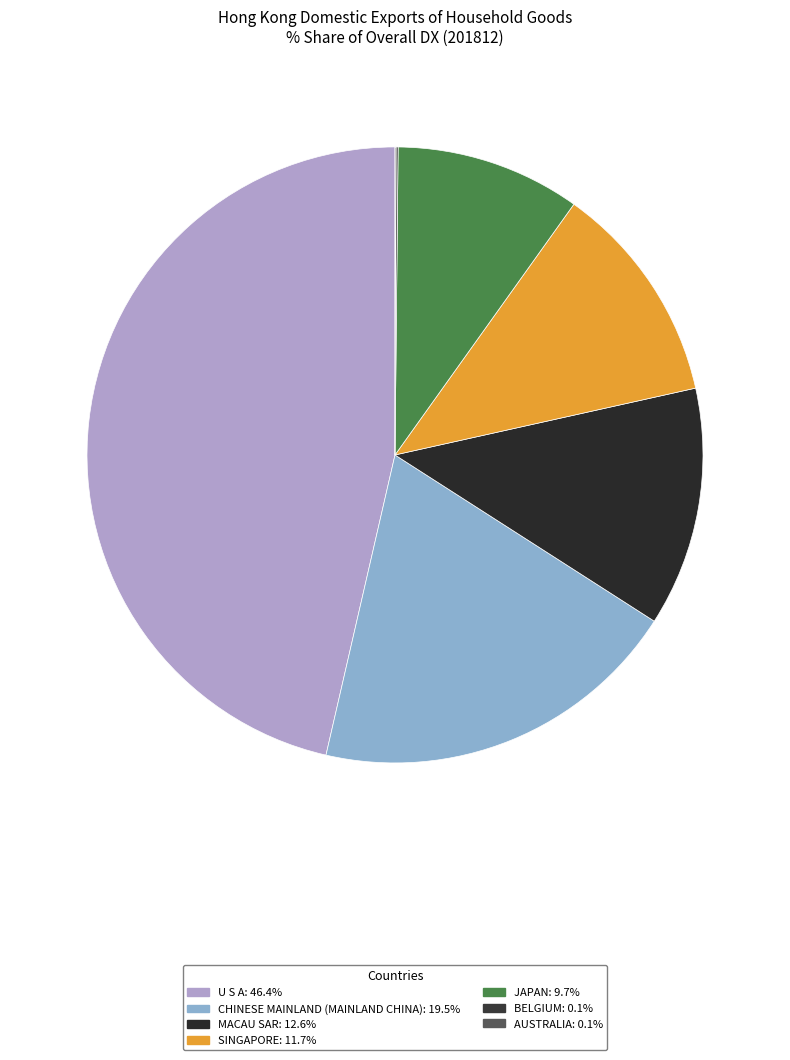

Which slice is the smallest?

AUSTRALIA